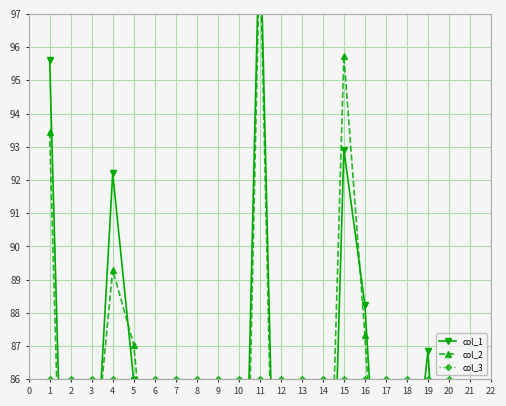

Which series ends up on top after the final intersection of col_1 and col_2?

col_2